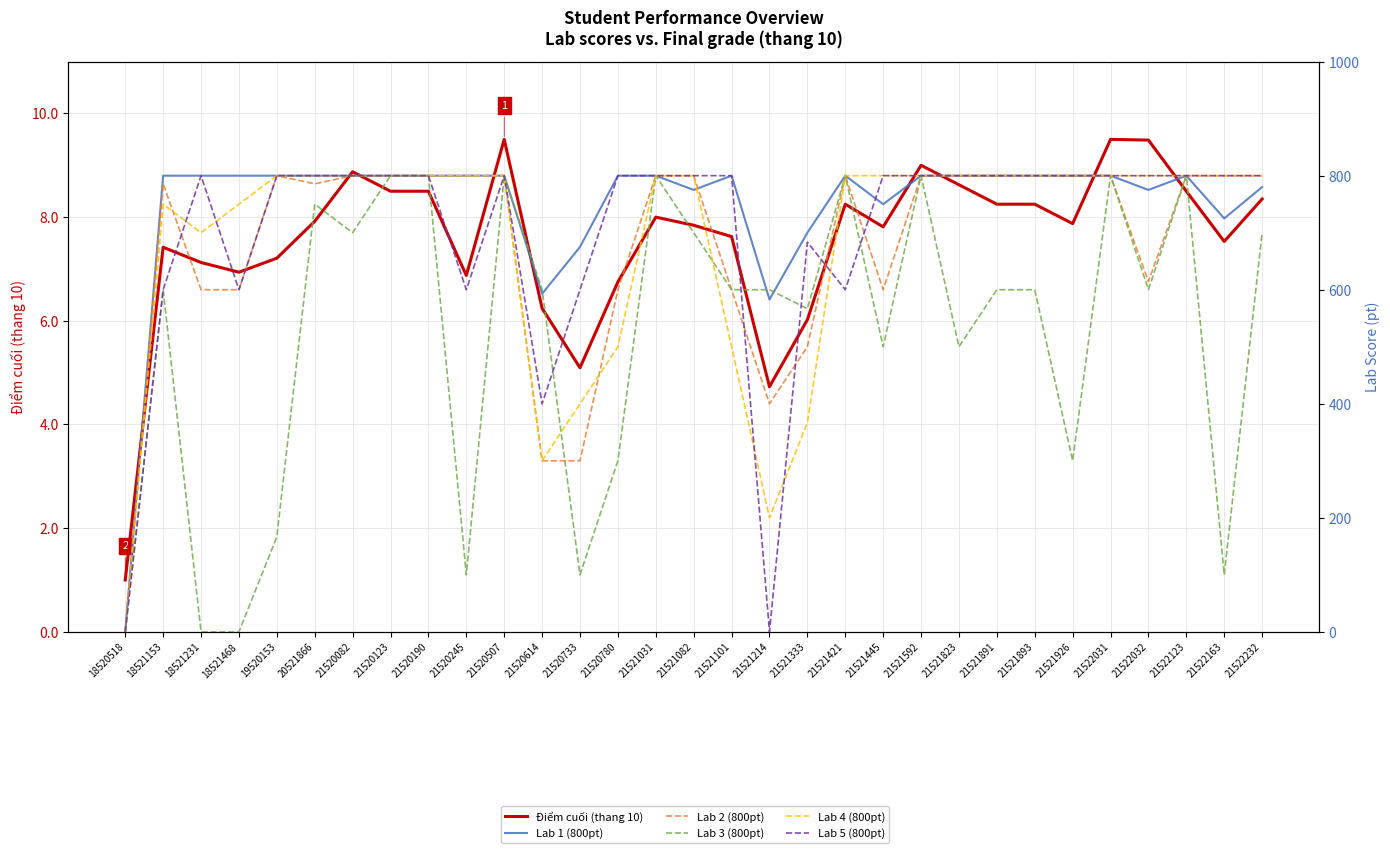

The Lab 2 (800pt) series shows 800.0 at 21520123. True or false?

True